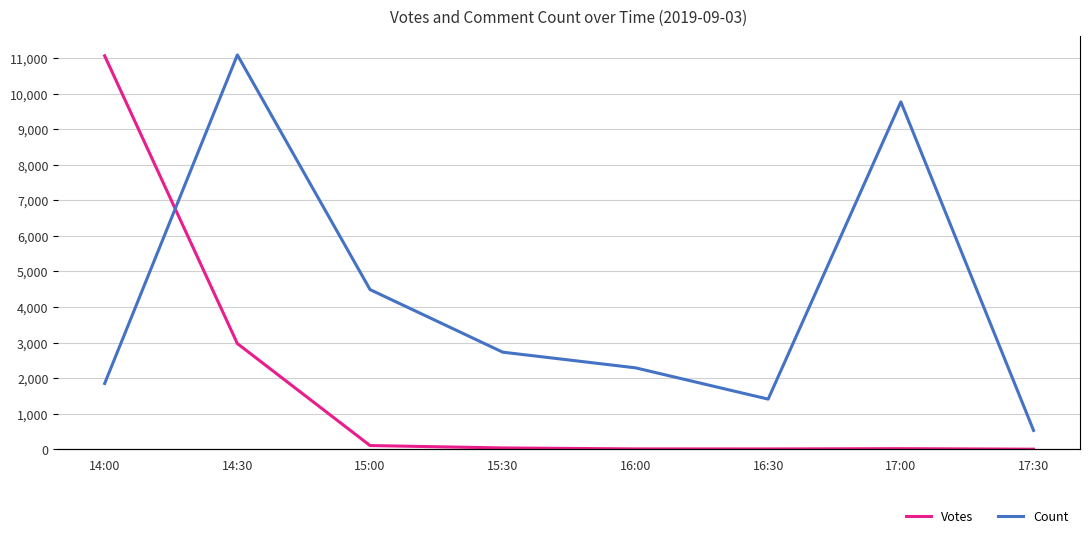

Rank the series at 14:00 from lowest to highest value.

Count, Votes